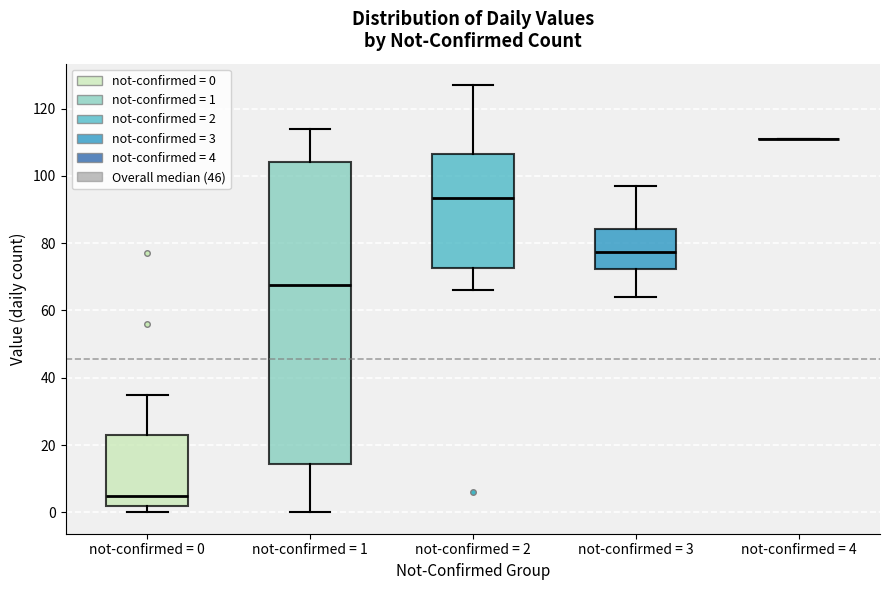

Reading left to right, read every box against the y-axis: the position of its median line, the range the box covers, and the ends of its whiskers. The values are not printed on the chart, so give them approximately, as read against the axis.

not-confirmed = 0: median 6, box 2 to 24, whiskers 0 to 36
not-confirmed = 1: median 68, box 14 to 104, whiskers 0 to 114
not-confirmed = 2: median 94, box 72 to 106, whiskers 66 to 128
not-confirmed = 3: median 78, box 72 to 84, whiskers 64 to 98
not-confirmed = 4: box collapsed to a line at 112, whiskers 112 to 112